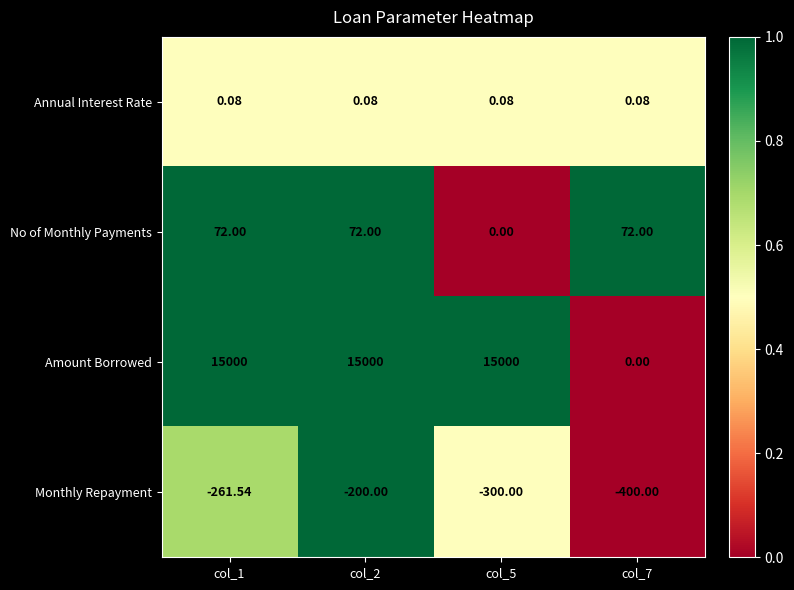

At how many categories does at least one series exceed 0?

4